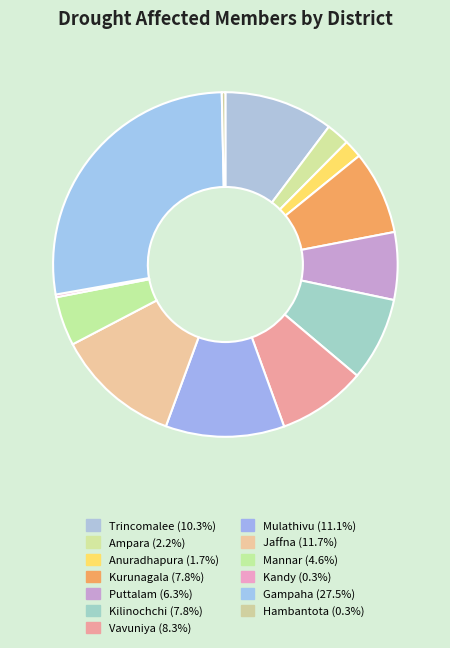

Approximately how many times larger is the value at Mulathivu compared to Anuradhapura?

6.5